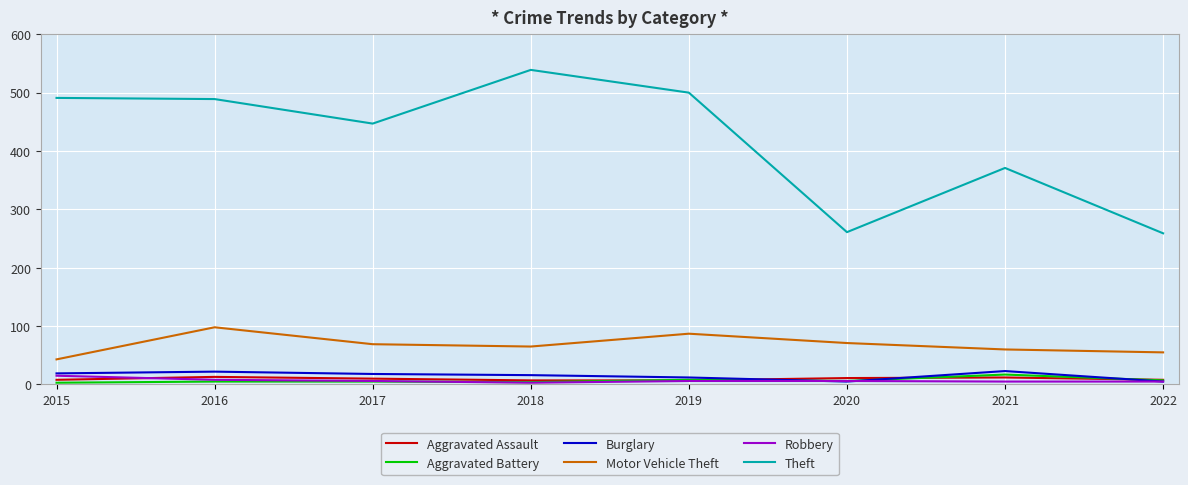

What is the difference between the Aggravated Assault values at 2016 and 2015?

5